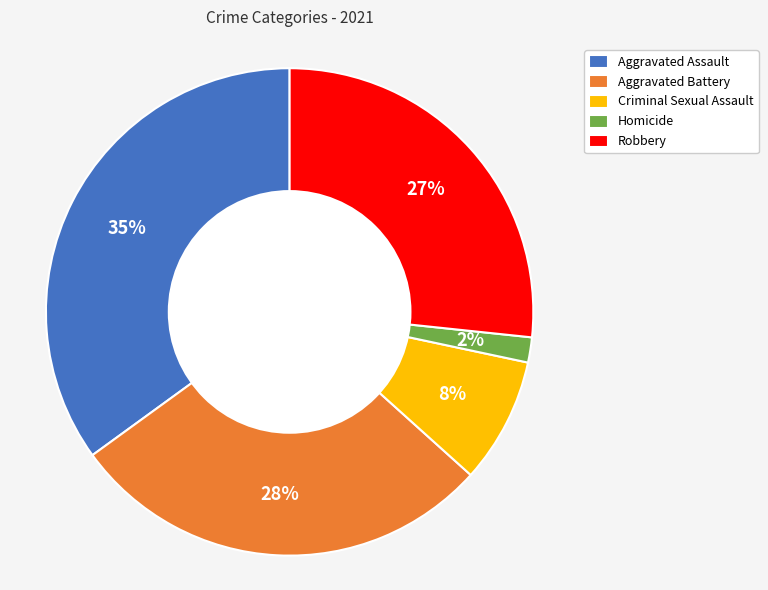

Does any single category account for the majority?

No